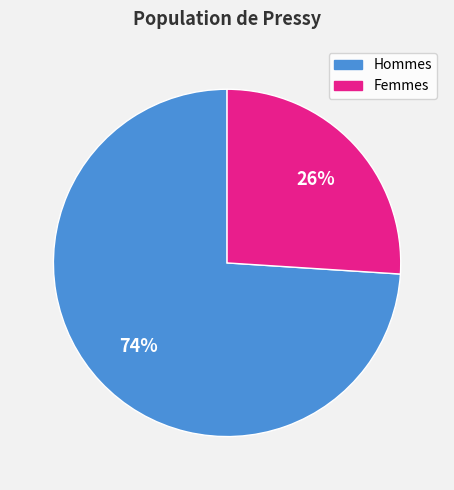

Is there a majority slice in this chart?

Yes